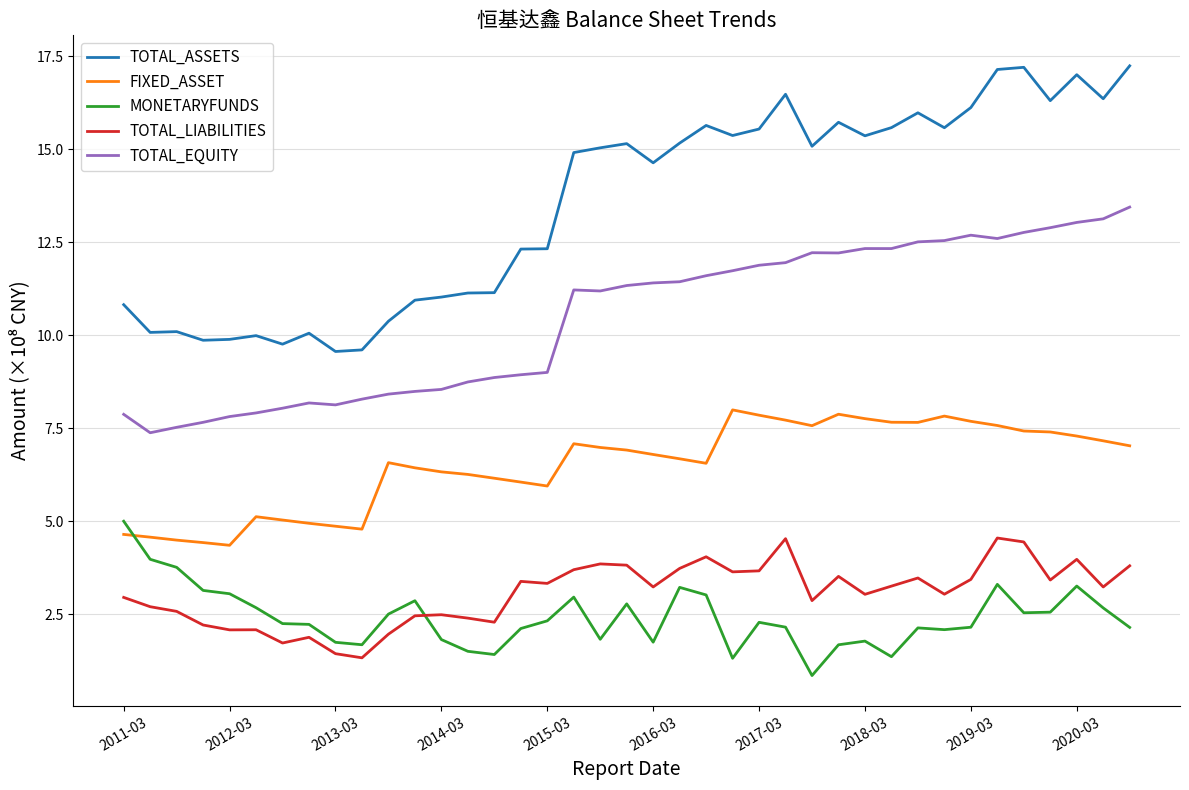

Which series has the largest range (max minus min)?

TOTAL_ASSETS